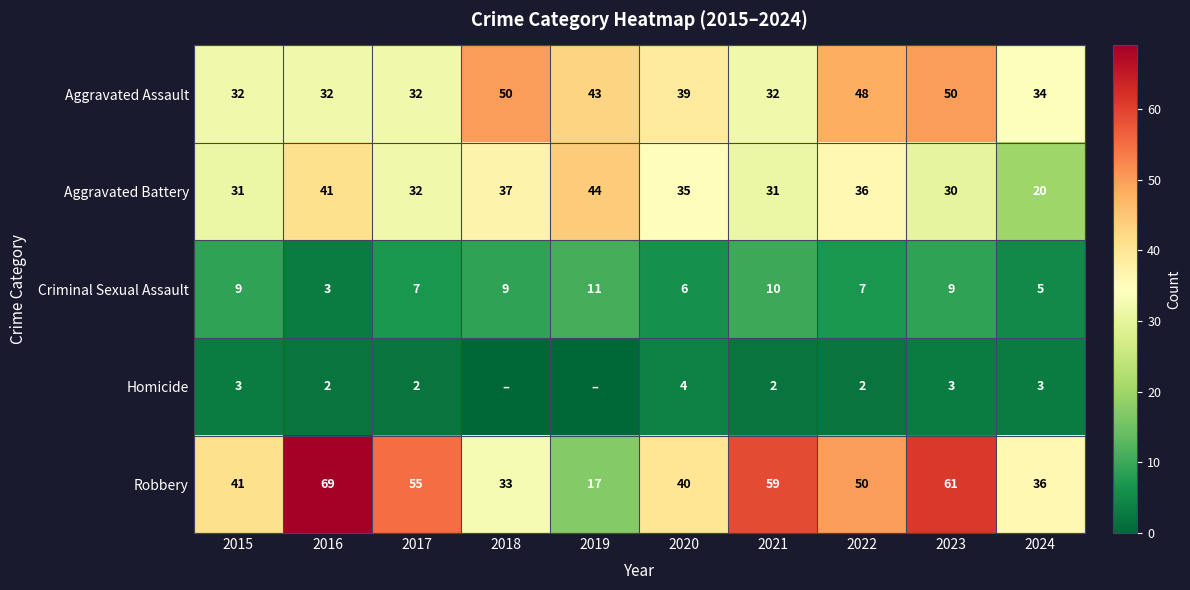

What is the sum of the Aggravated Battery values at 2015 and 2016?

72